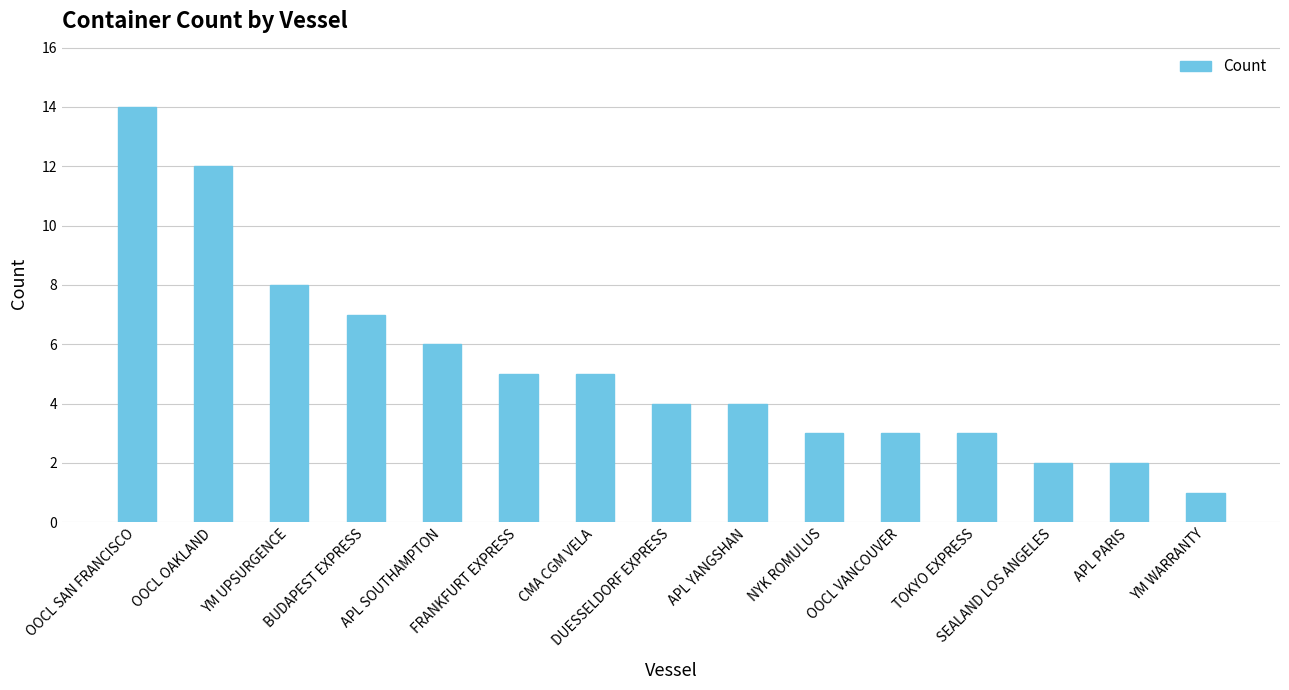

What is the maximum value shown in the chart?

14